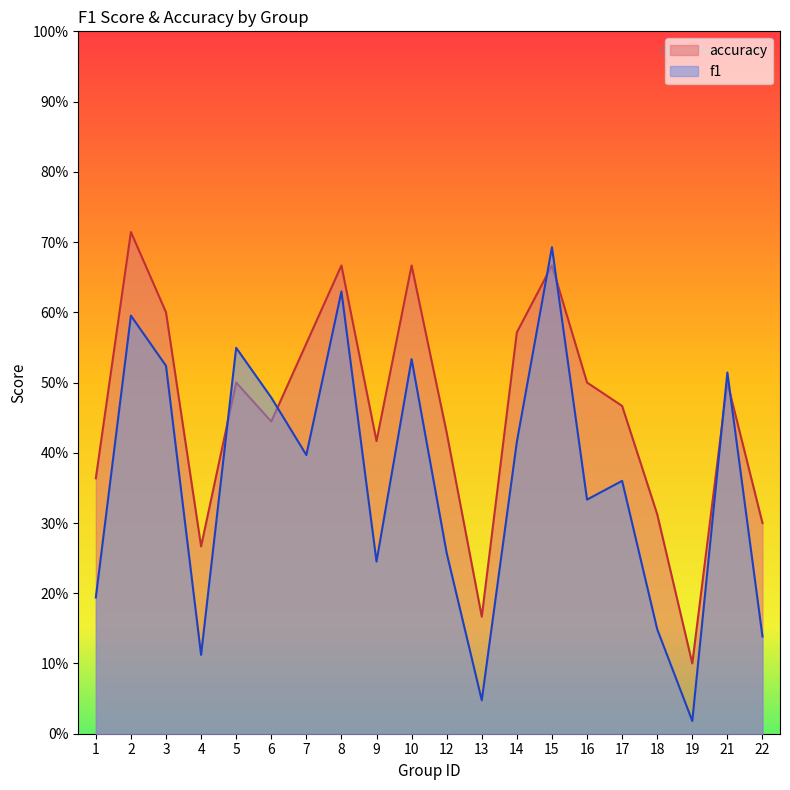

What is the highest value of the accuracy series?

0.7